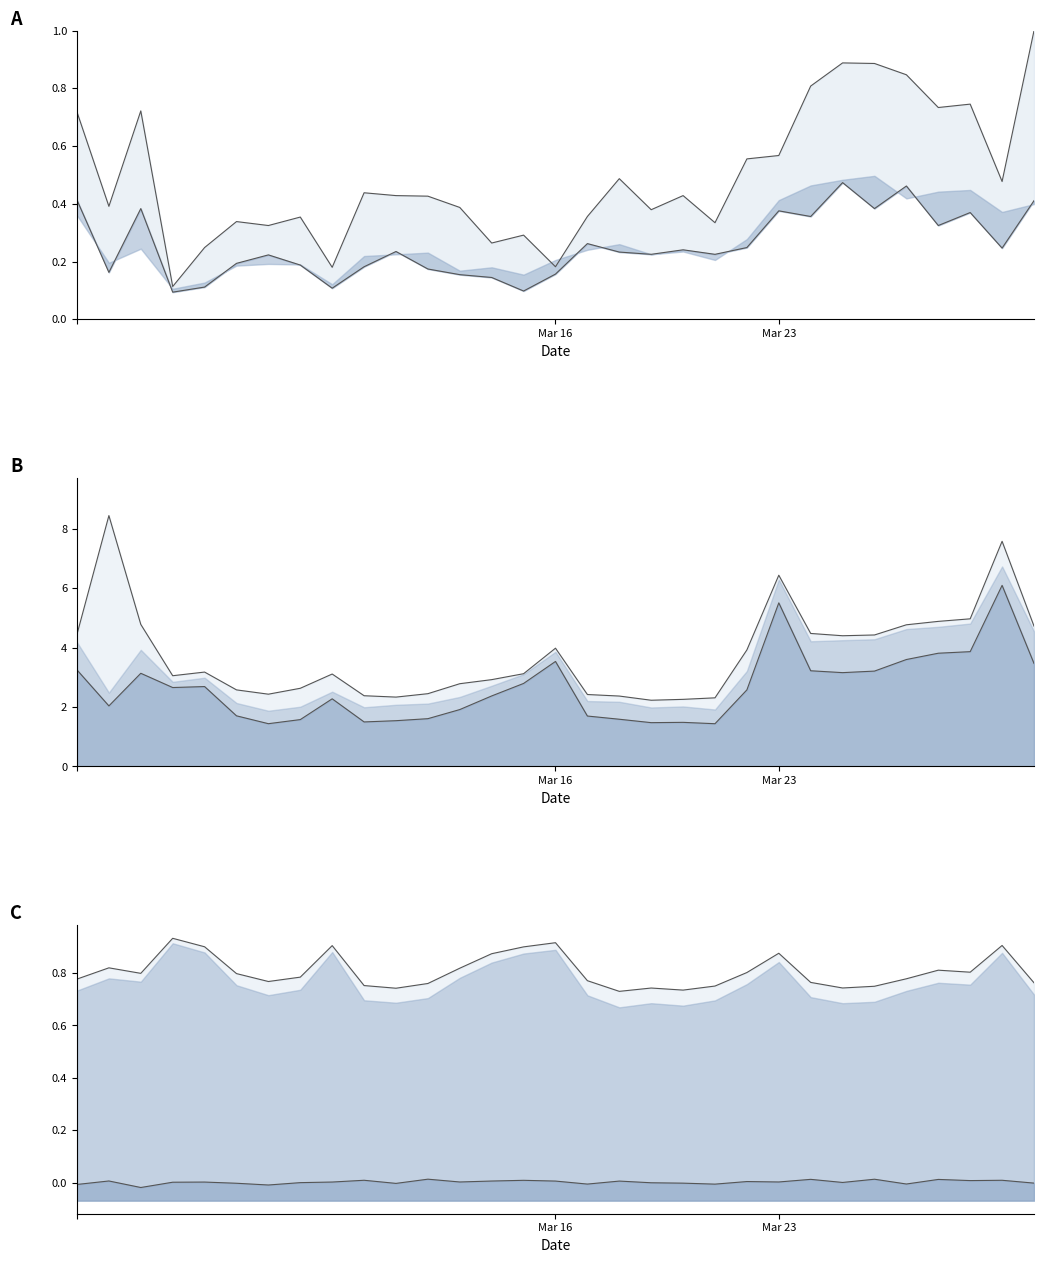

True or false: c_upper_line and b_lower_line cross at least once.

False